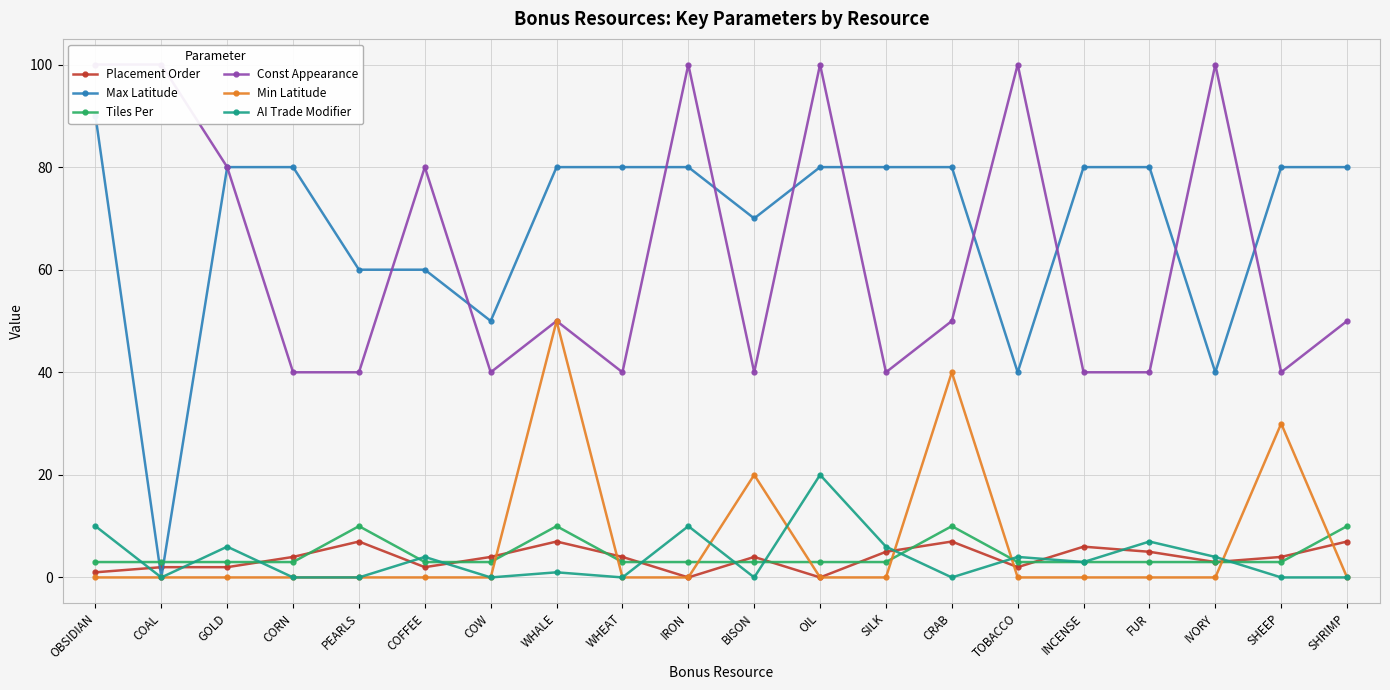

Which series has the largest range (max minus min)?

Max Latitude